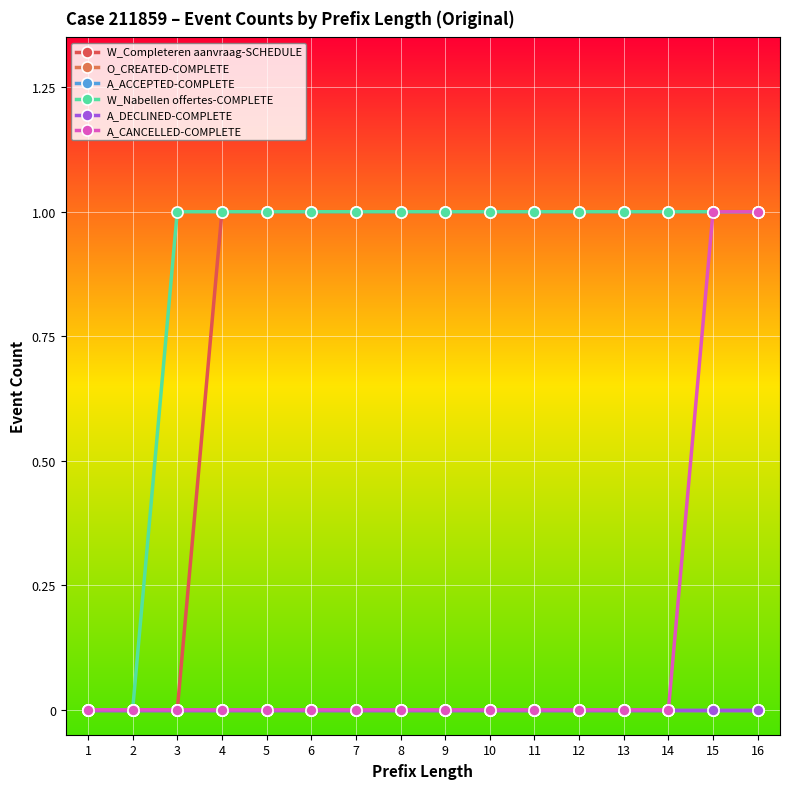

At which label does O_CREATED-COMPLETE reach its minimum?

1